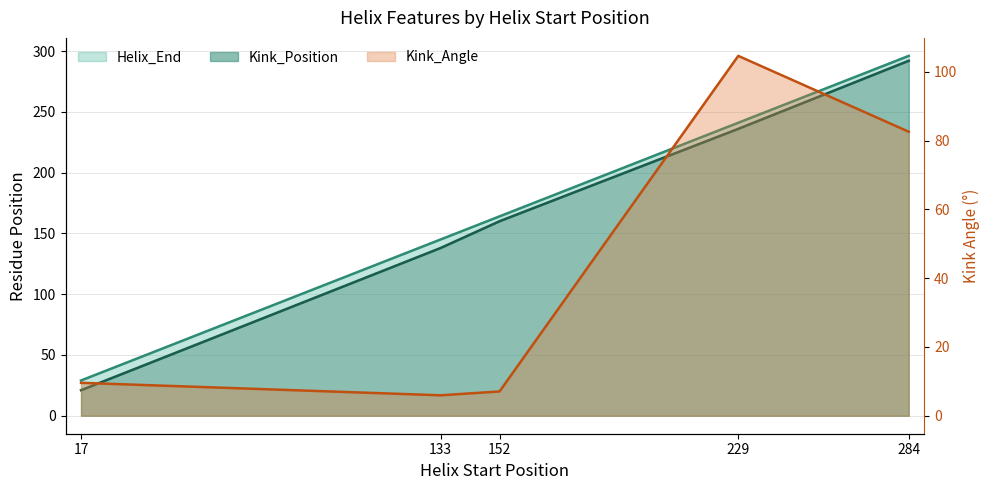

Reading right to left, what are all the values shown in this chart?

Helix_End: 284=296.0	229=241.0	152=164.0	133=145.0	17=29.0
Kink_Position: 284=292.0	229=236.0	152=160.0	133=138.0	17=21.0
Kink_Angle: 284=82.6	229=104.6	152=7.1	133=5.9	17=9.6